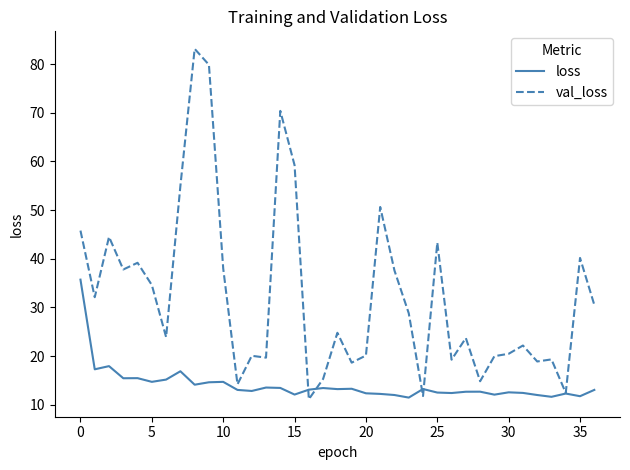

List the series in order of their overall mean, highest first.

val_loss, loss